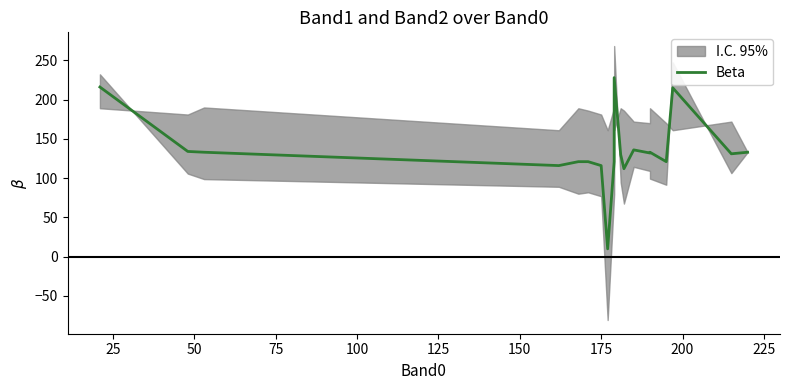

What is the label of the 19th point from the right?

25